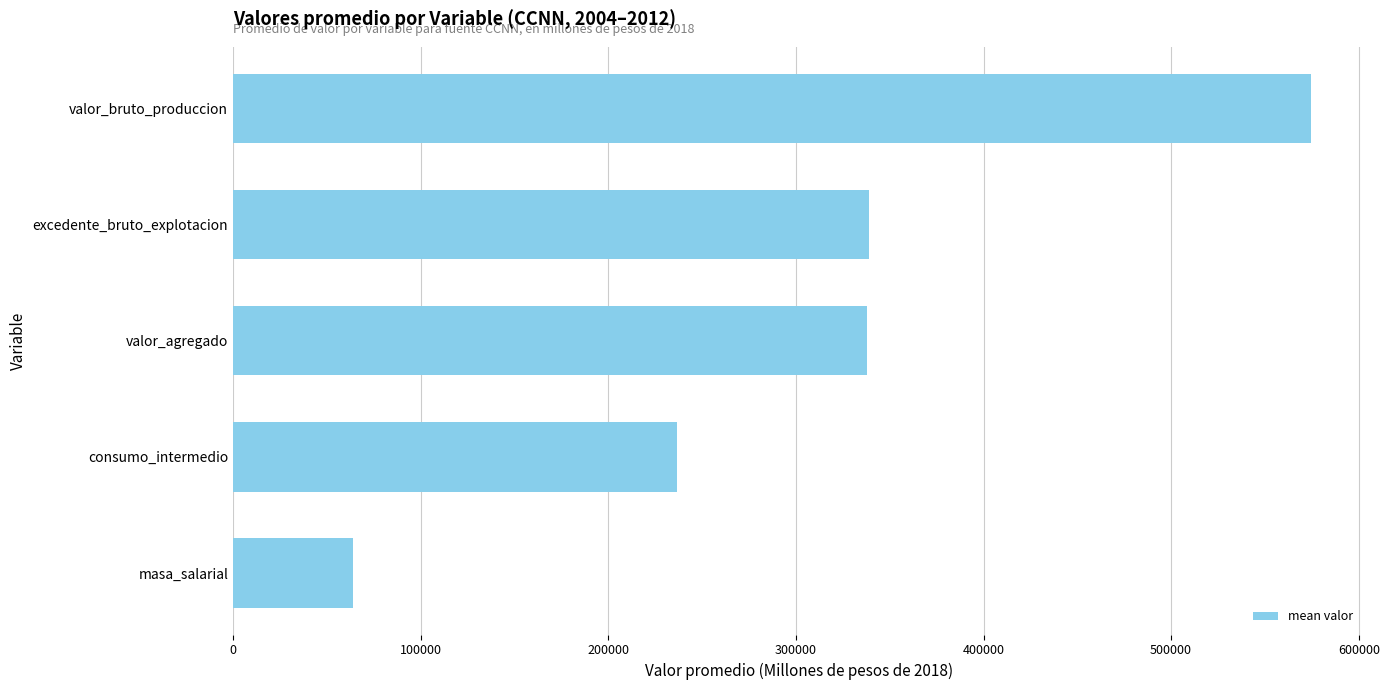

True or false: the data shows 236371.8 at consumo_intermedio.

True